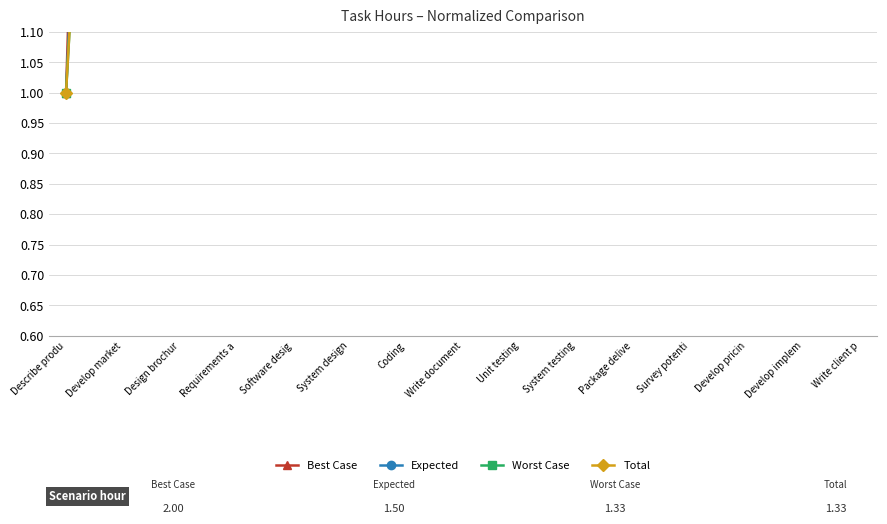

Reading left to right, transcribe all the data shown in this chart.

Best Case: Describe produ=1.0	Develop market=4.0	Design brochur=3.0	Requirements a=3.0	Software desig=4.0	System design=4.0	Coding=10.0	Write document=5.0	Unit testing=5.0	System testing=6.0	Package delive=2.0	Survey potenti=5.0	Develop pricin=3.0	Develop implem=4.0	Write client p=2.0
Expected: Describe produ=1.0	Develop market=3.0	Design brochur=2.5	Requirements a=2.0	Software desig=3.0	System design=3.0	Coding=7.5	Write document=3.8	Unit testing=3.8	System testing=4.5	Package delive=1.5	Survey potenti=3.8	Develop pricin=2.2	Develop implem=3.0	Write client p=1.5
Worst Case: Describe produ=1.0	Develop market=2.7	Design brochur=2.3	Requirements a=1.7	Software desig=2.7	System design=2.7	Coding=6.7	Write document=3.3	Unit testing=3.3	System testing=4.0	Package delive=1.3	Survey potenti=3.3	Develop pricin=2.0	Develop implem=2.7	Write client p=1.3
Total: Describe produ=1.0	Develop market=2.7	Design brochur=2.3	Requirements a=1.7	Software desig=2.7	System design=2.7	Coding=6.7	Write document=3.3	Unit testing=3.3	System testing=4.0	Package delive=1.3	Survey potenti=3.3	Develop pricin=2.0	Develop implem=2.7	Write client p=1.3